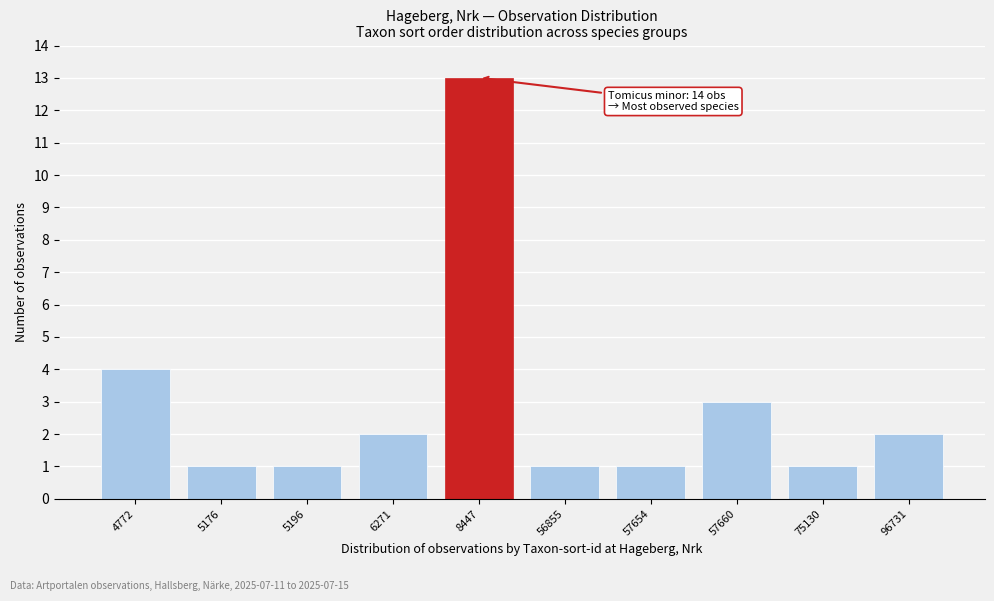

Reading left to right, transcribe all the data shown in this chart.

4	1	1	2	13	1	1	3	1	2